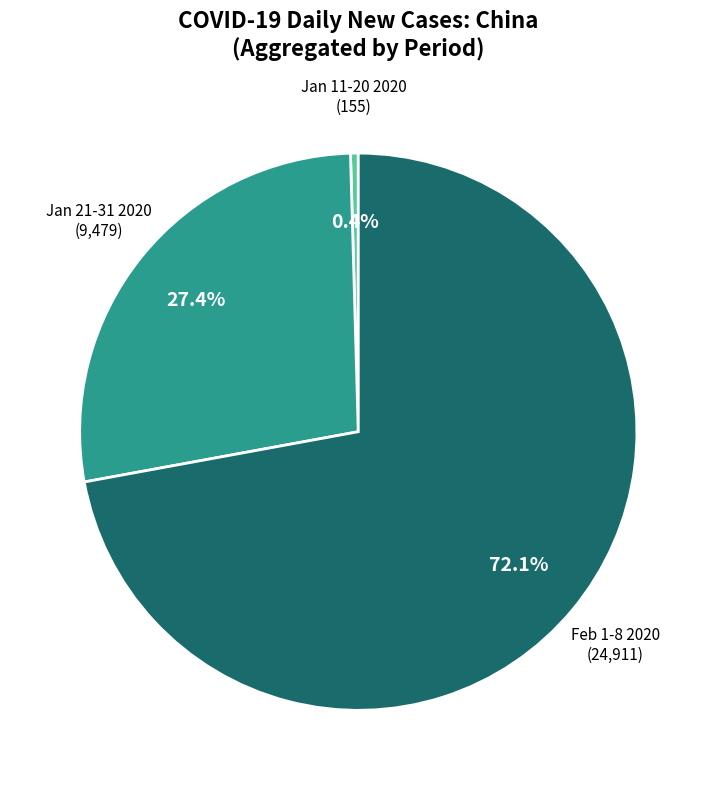

Rank the categories by value from highest to lowest.

Feb 1-8 2020, Jan 21-31 2020, Jan 11-20 2020